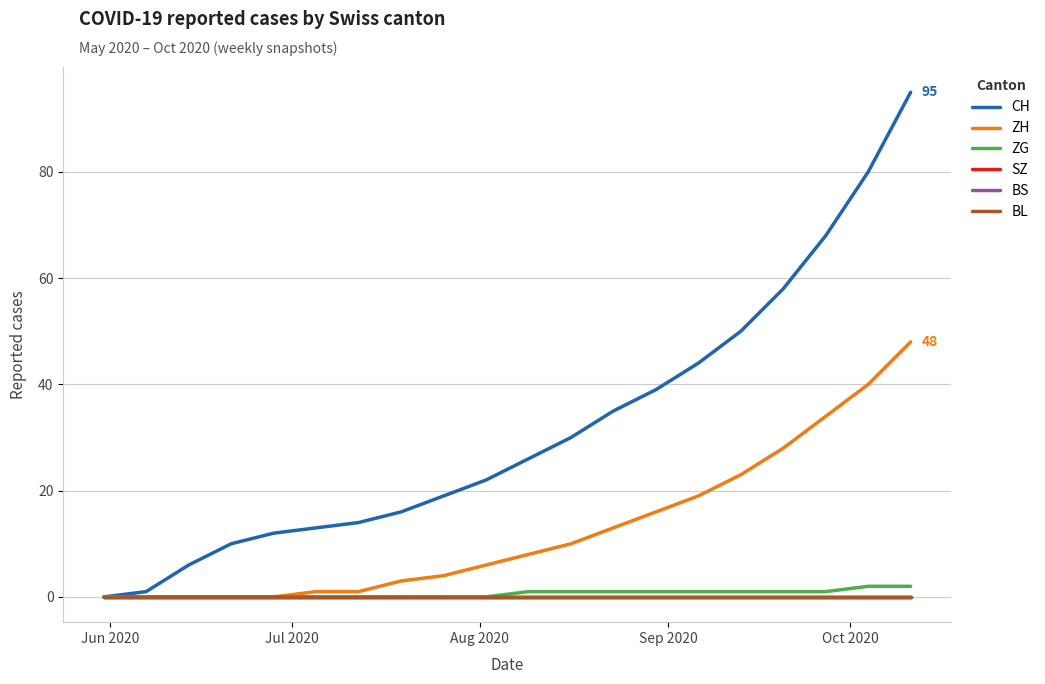

Does the chart have visible grid lines?

Yes